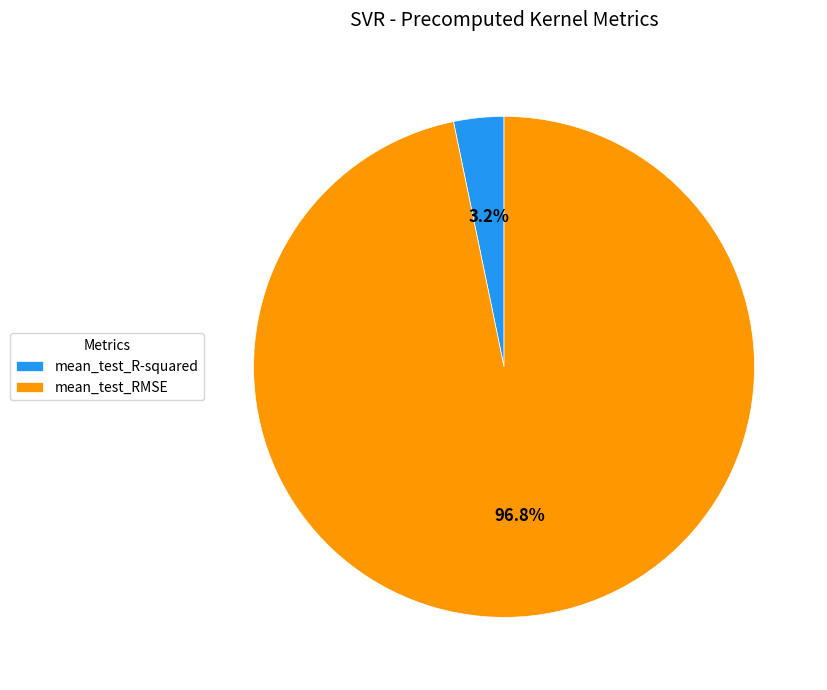

The mean_test_RMSE slice represents 97% of the pie. True or false?

True